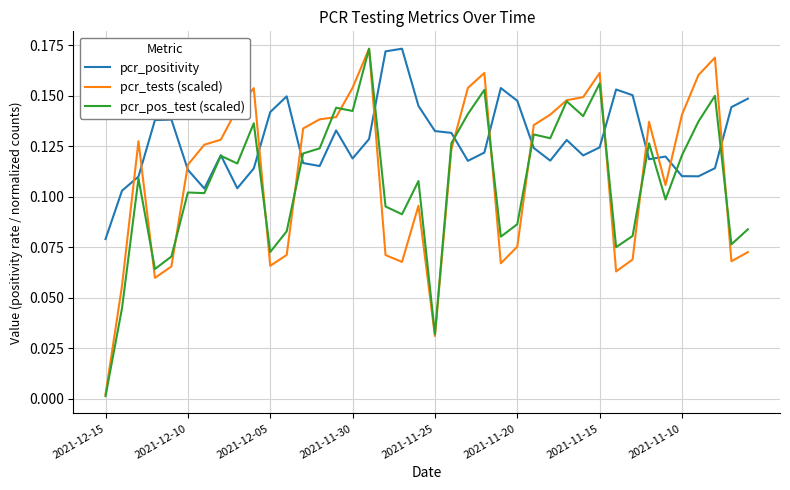

True or false: pcr_tests (scaled) and pcr_positivity intersect in this chart.

True